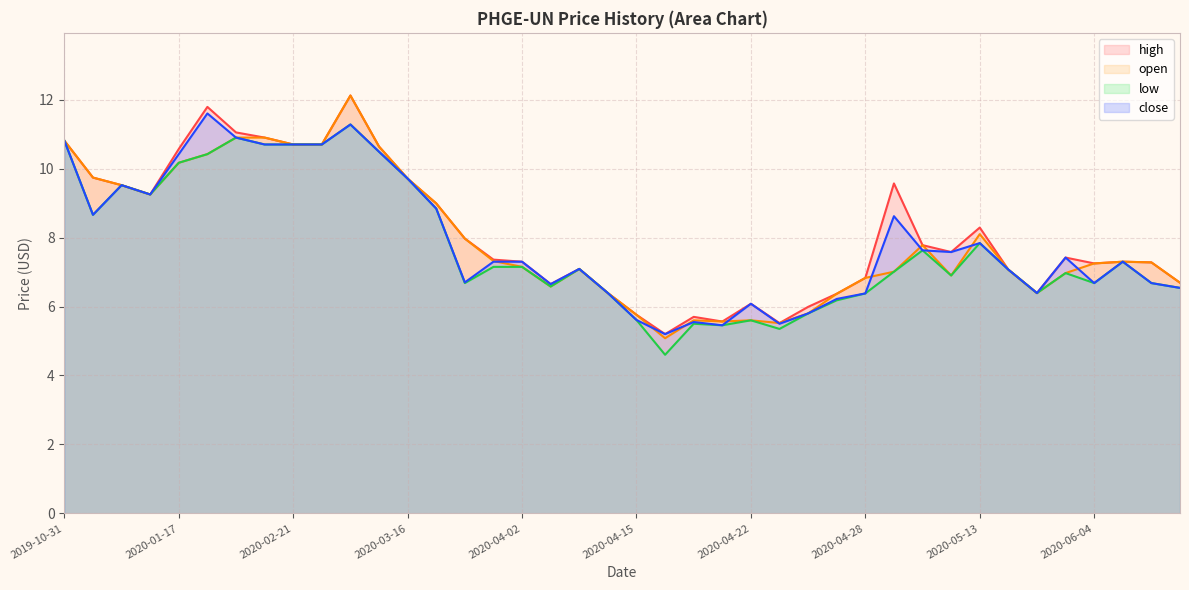

True or false: low has more than 2 interior local peaks.

True